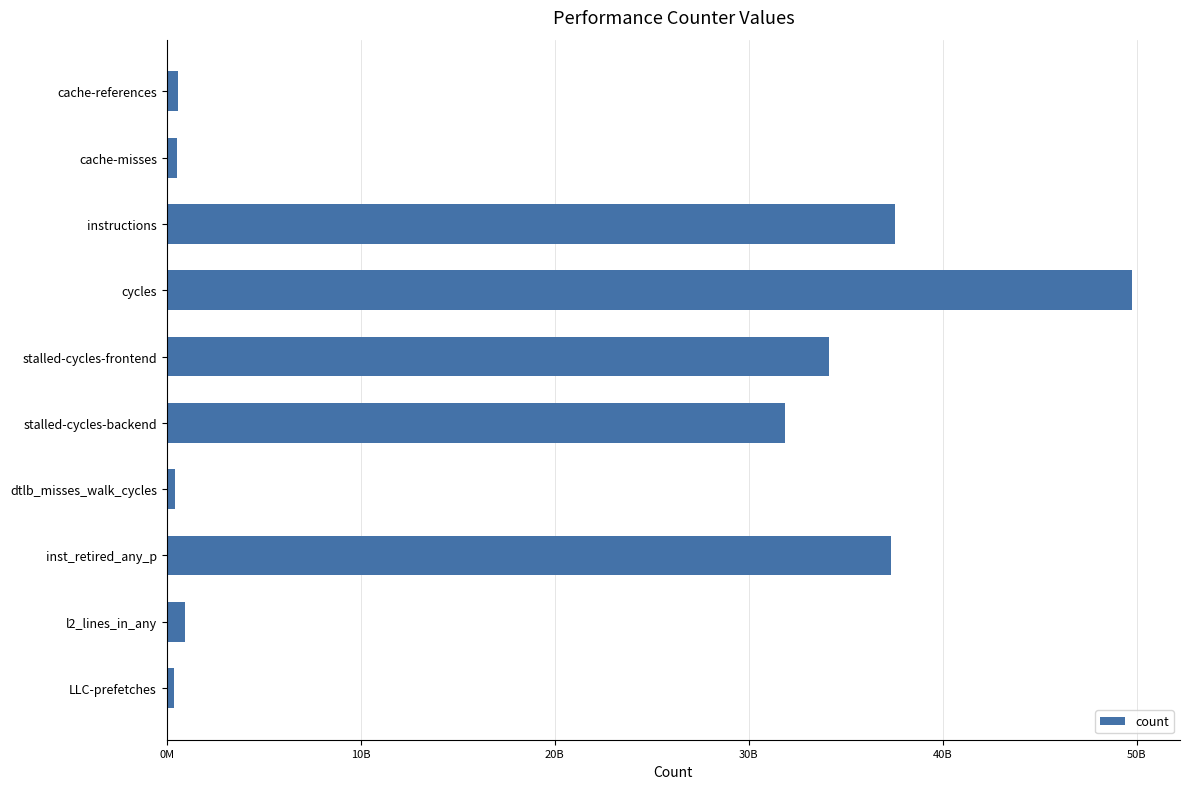

What is the minimum value shown in the chart?

365640656